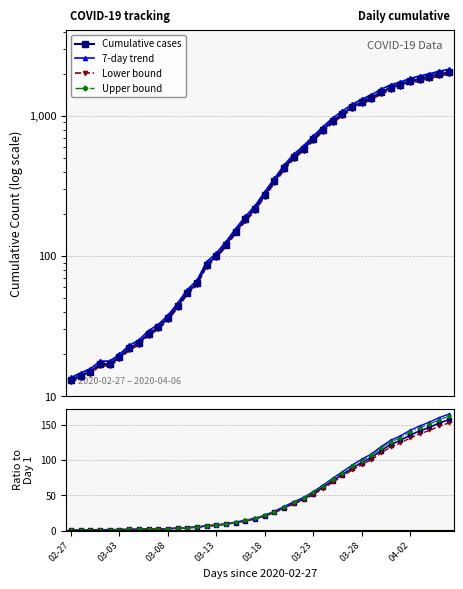

Is the value of Upper bound at 39 greater than the value of Cumulative cases at 26?

No